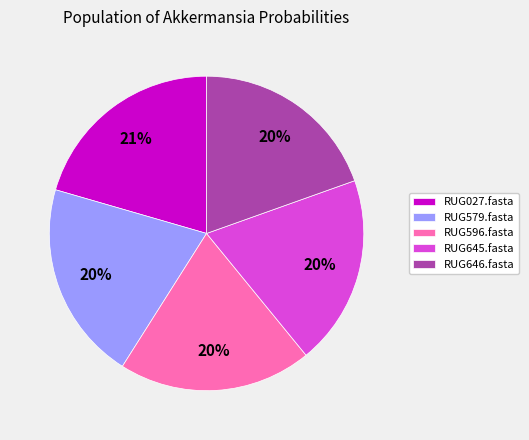

To the nearest percent, what portion does RUG027.fasta represent?

21%